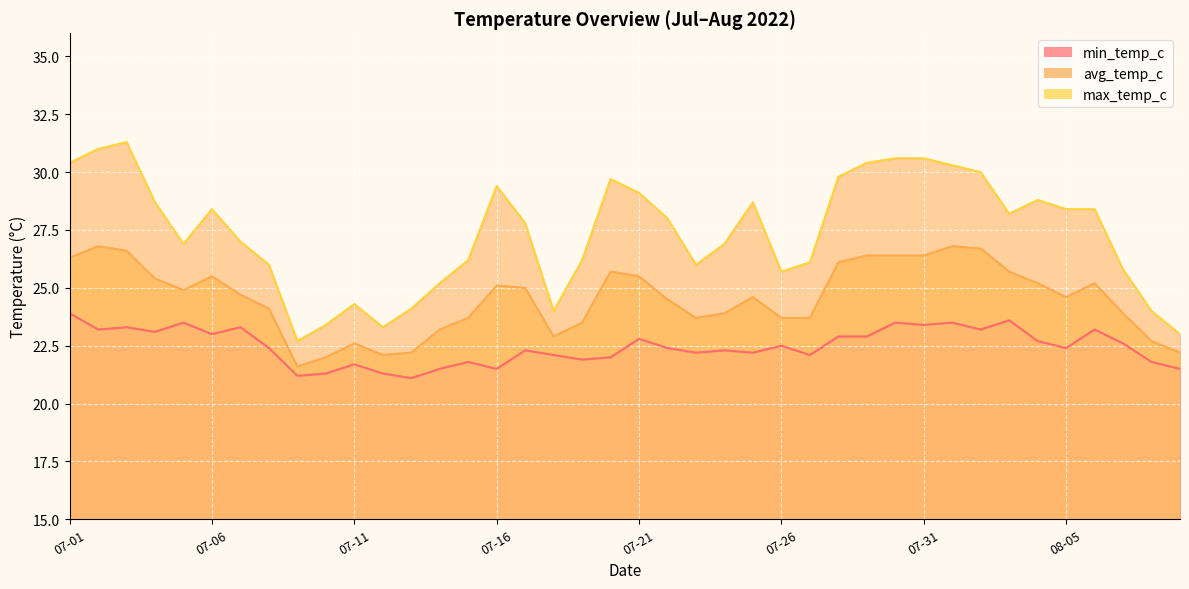

What is the approximate value of min_temp_c at 07-17?

22.3